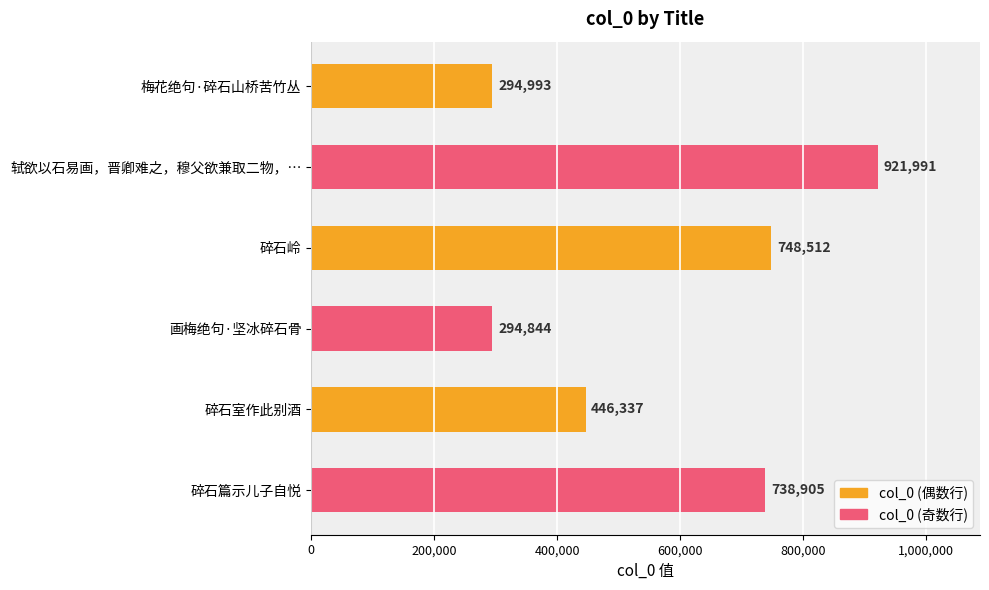

Which label corresponds to the largest value in the chart?

轼欲以石易画，晋卿难之，穆父欲兼取二物，…